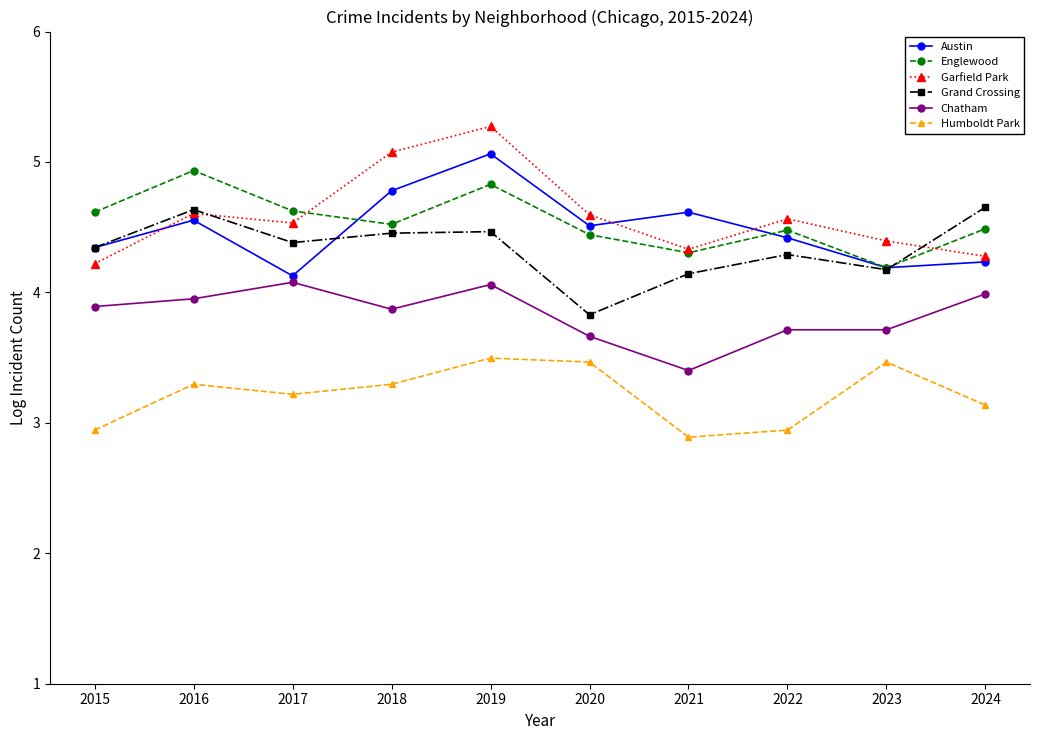

What is the smallest value displayed?

2.9